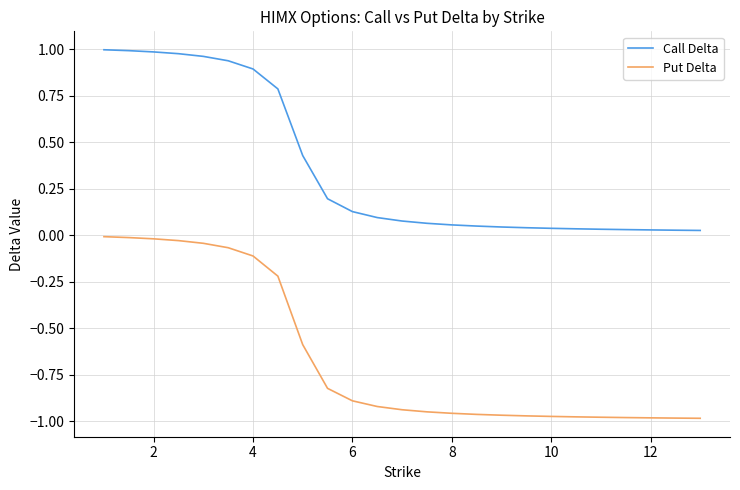

True or false: Put Delta and Call Delta cross at least once.

False